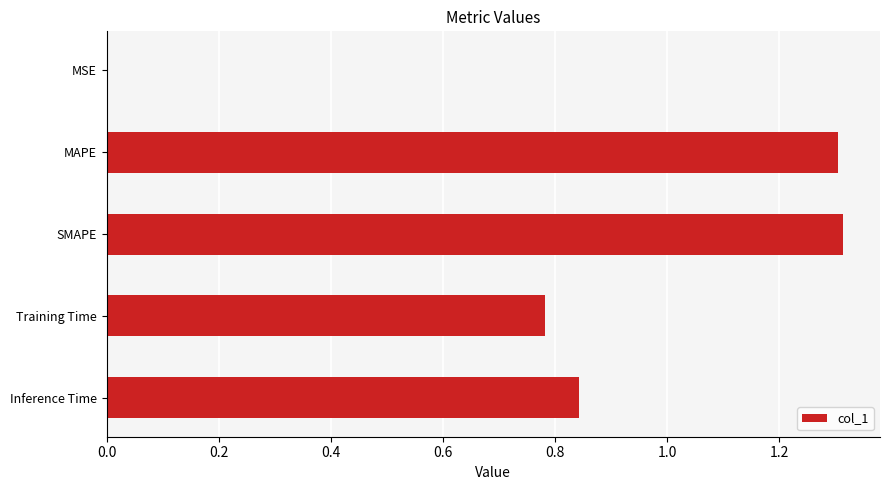

True or false: the data shows 0.0 at MSE.

True